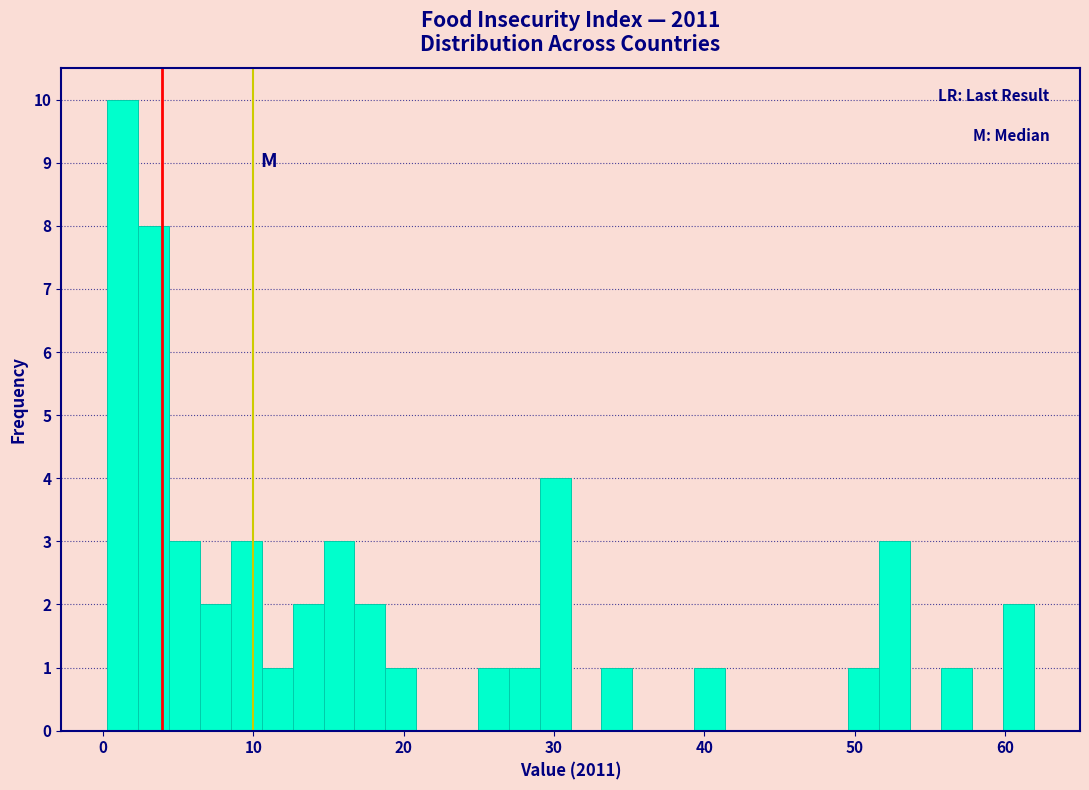

Around what value on the x-axis is the tallest bar? Give the approximate position of its centre, as read against the axis.

1